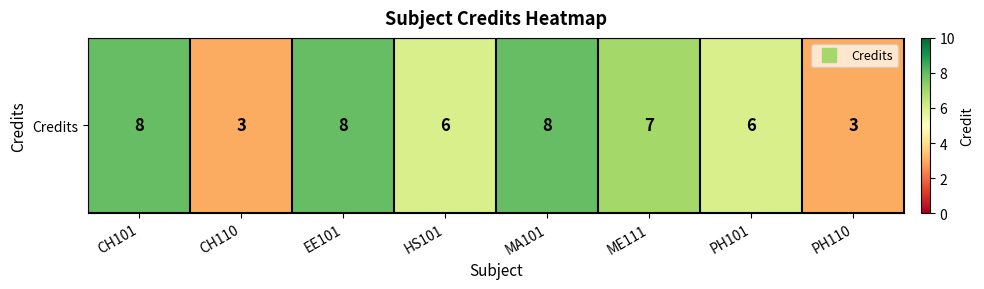

Which label corresponds to the largest value in the chart?

CH101